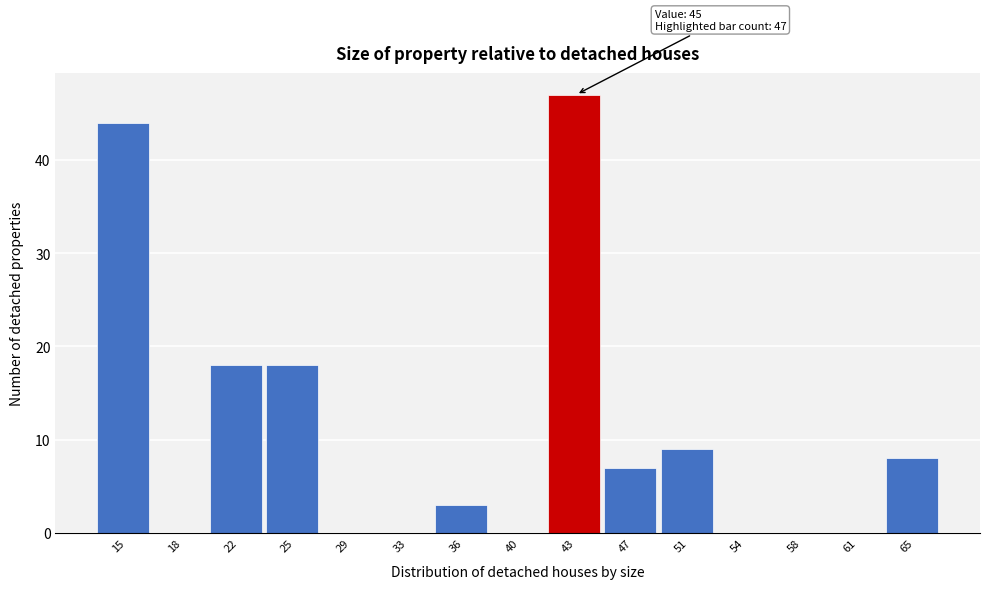

Reading left to right, what are all the values shown in this chart?

15=44	18=0	22=18	25=18	29=0	33=0	36=3	40=0	43=47	47=7	51=9	54=0	58=0	61=0	65=8